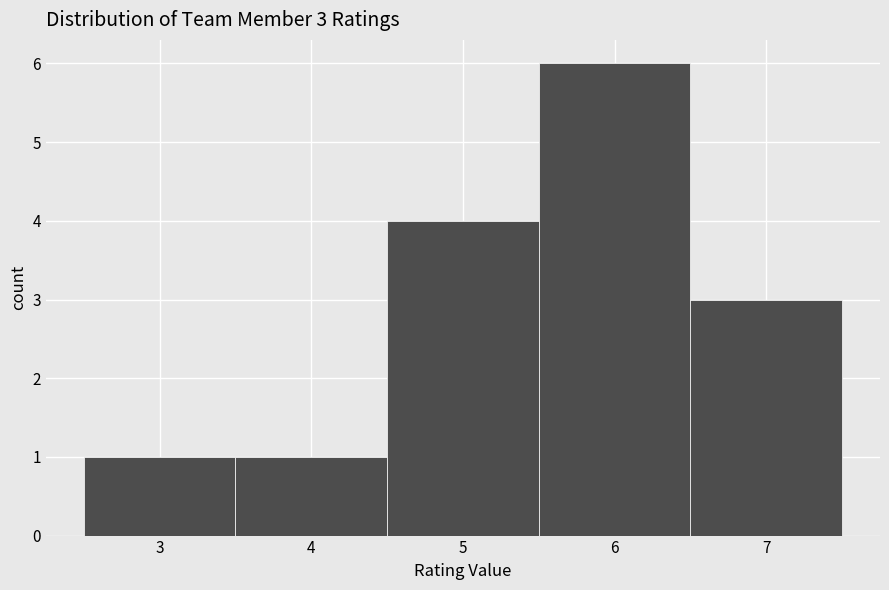

Which range on the x-axis has the tallest bar?

5.5 to 6.5